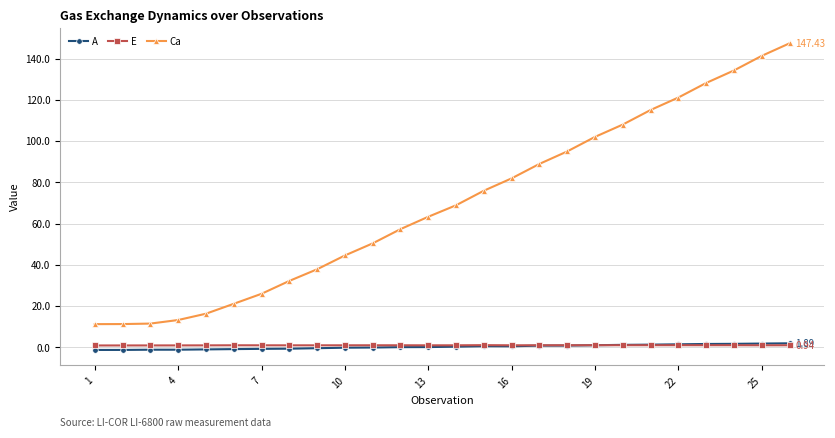

What is the lowest value of the E series?

0.8